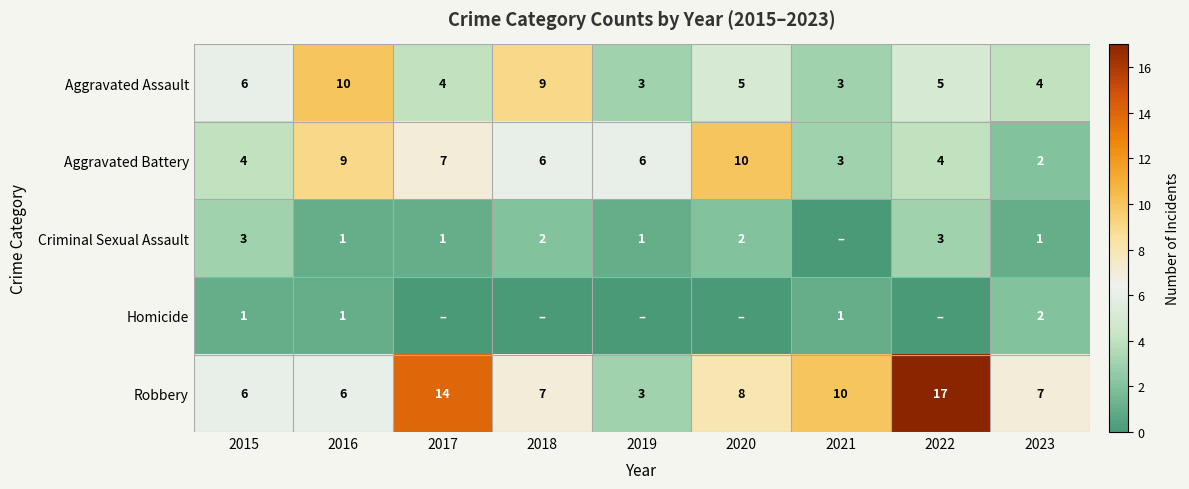

Where does the Aggravated Battery series first go above 6?

2016